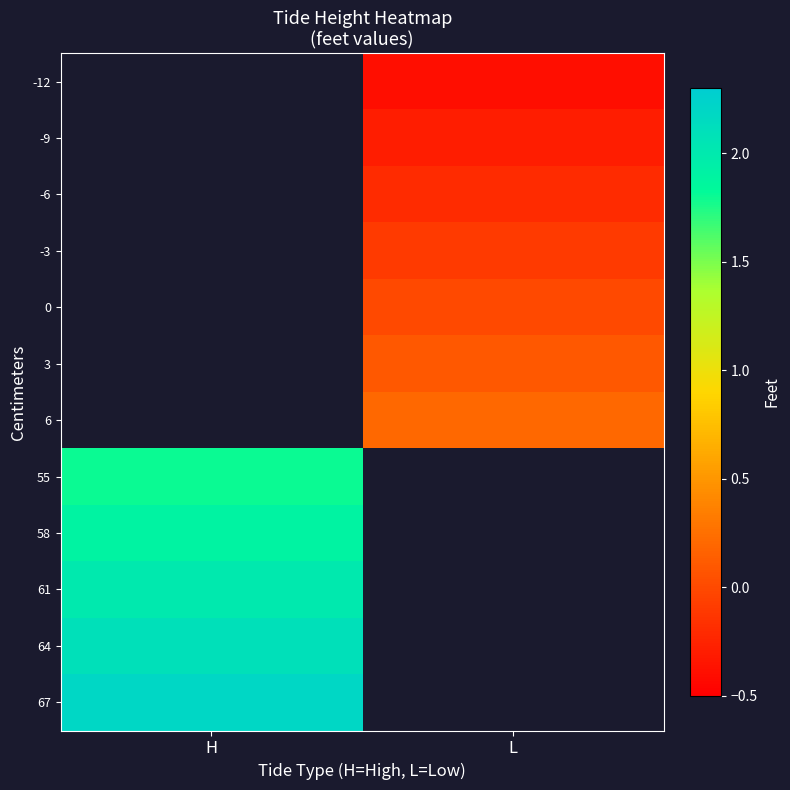

How many values in 67 are above zero?

1